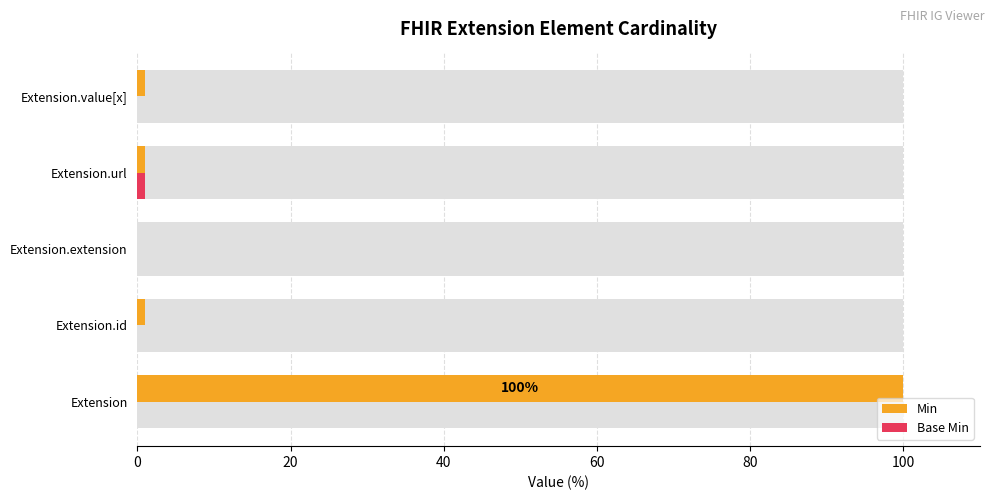

What is the total value across all series at Extension.url?

2